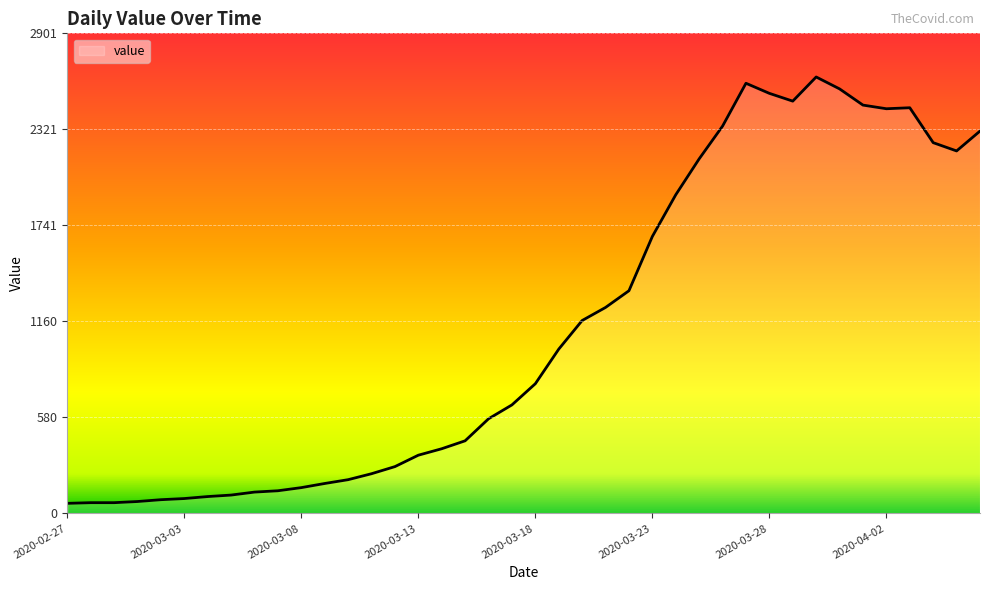

What is the difference between the maximum and minimum values?

2577